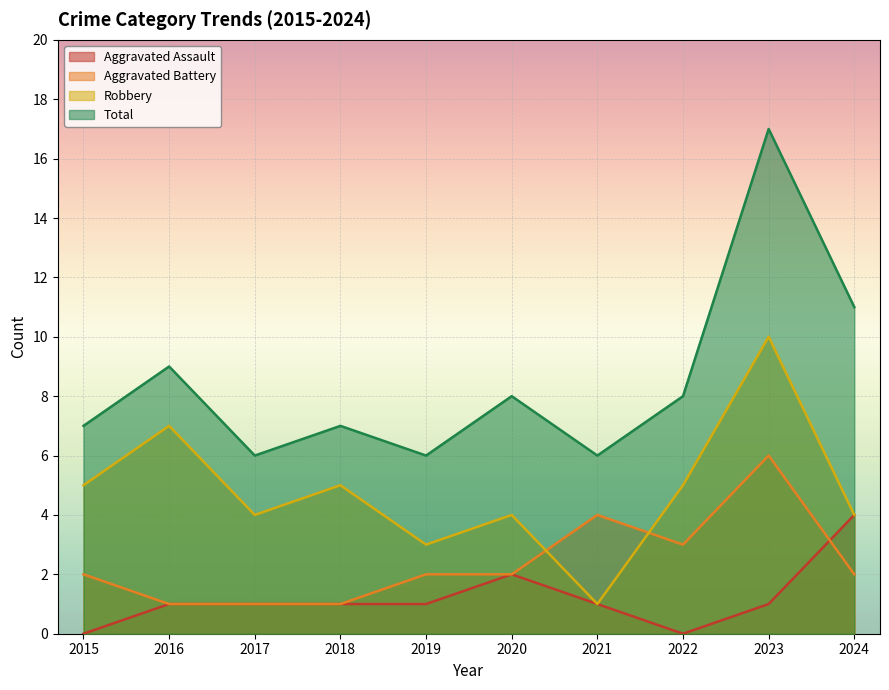

Reading right to left, transcribe all the data shown in this chart.

Aggravated Assault: 4	1	0	1	2	1	1	1	1	0
Aggravated Battery: 2	6	3	4	2	2	1	1	1	2
Robbery: 4	10	5	1	4	3	5	4	7	5
Total: 11	17	8	6	8	6	7	6	9	7